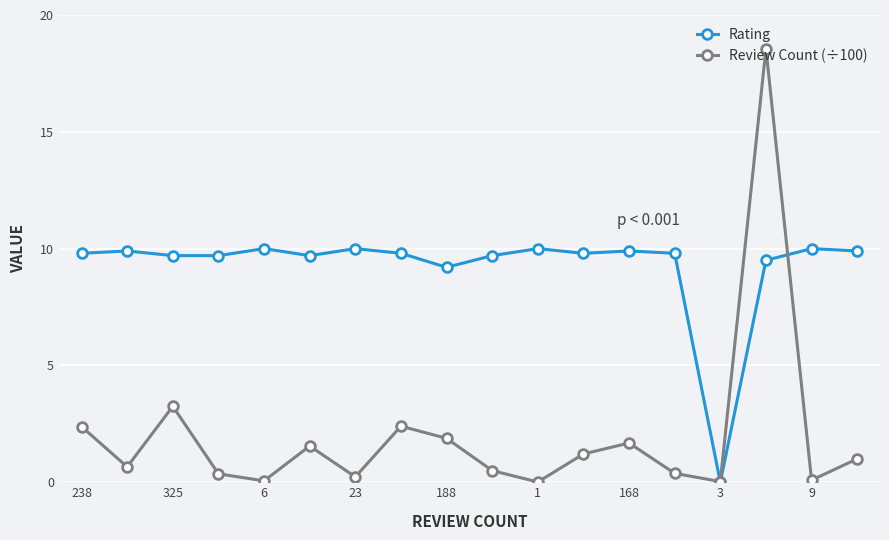

What is the highest value of the Rating series?

10.0